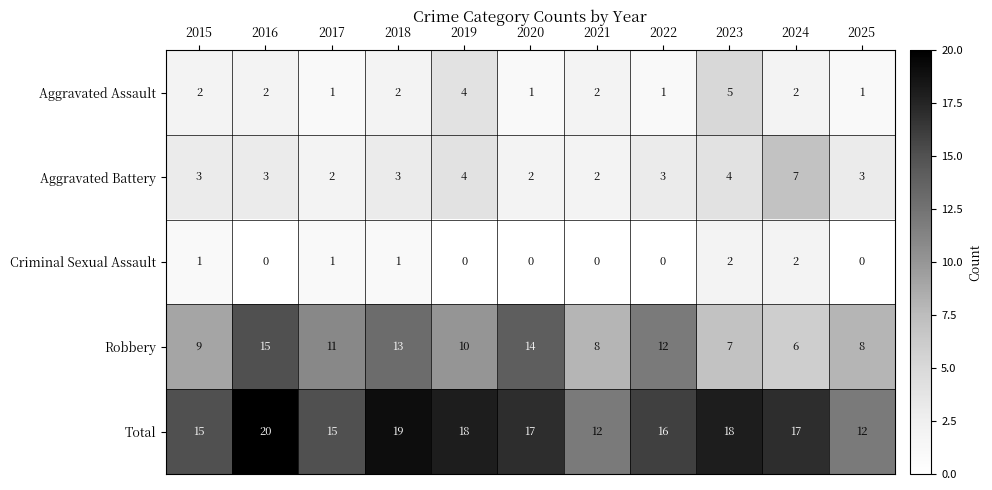

Where is Total nearest to the value 16?

2022